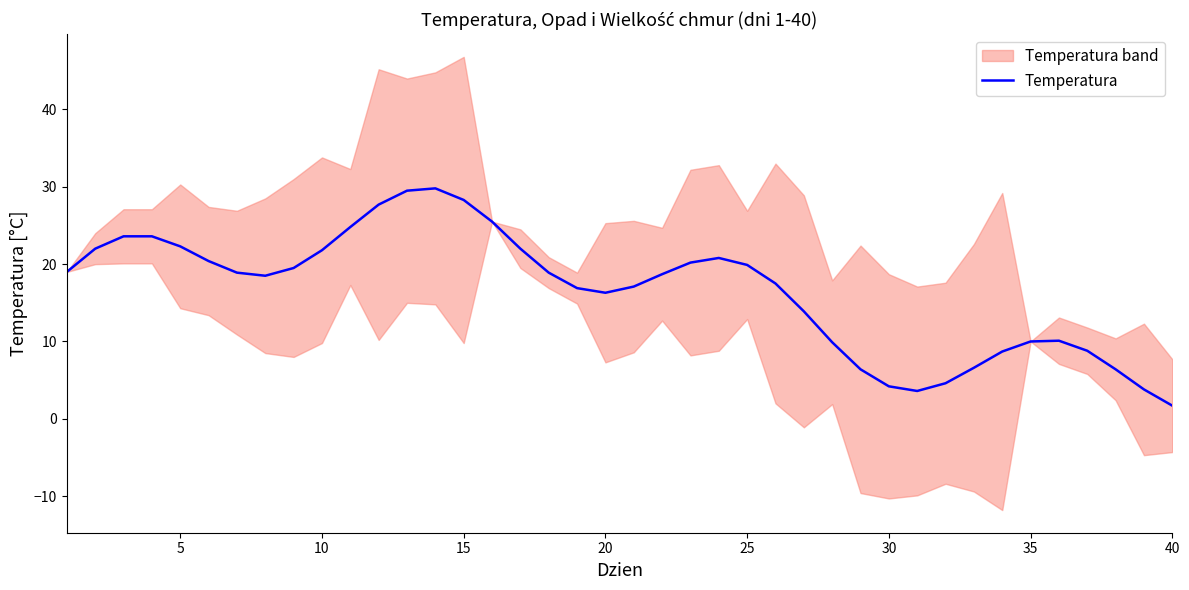

What is the minimum value for Temperatura?

1.7